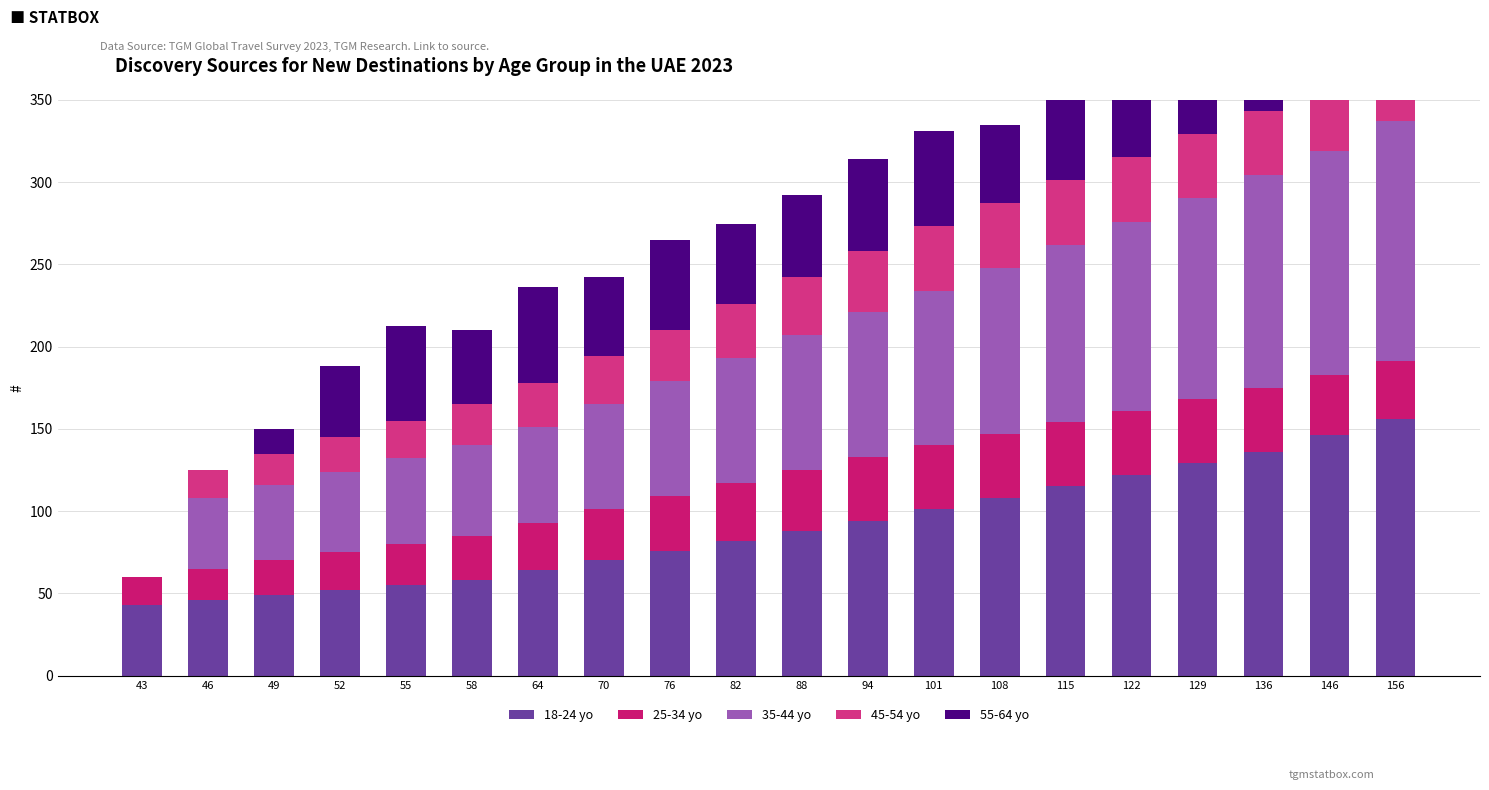

At 146, list the series in order from smallest to largest.

25-34 yo, 45-54 yo, 55-64 yo, 35-44 yo, 18-24 yo